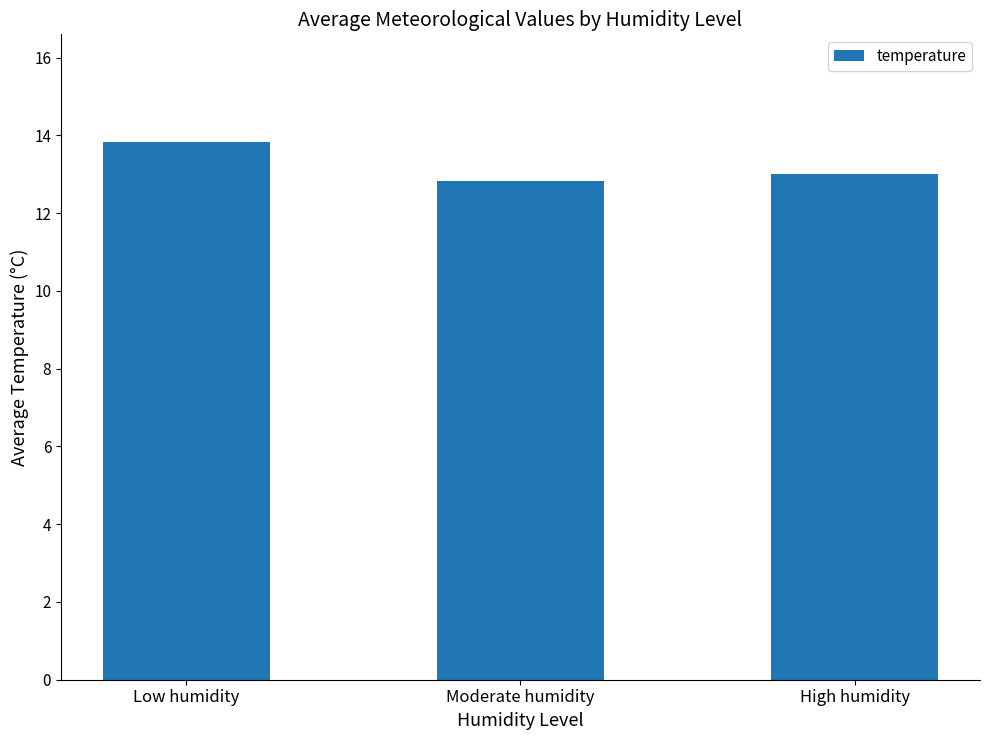

Rank the categories by value from highest to lowest.

Low humidity, High humidity, Moderate humidity